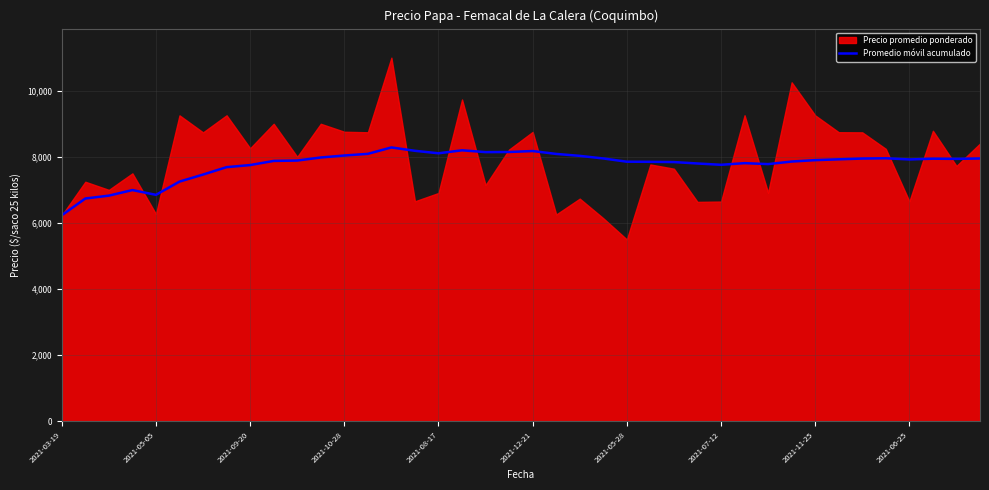

The value of Promedio móvil acumulado at 2021-08-17 is 13988.5. True or false?

False